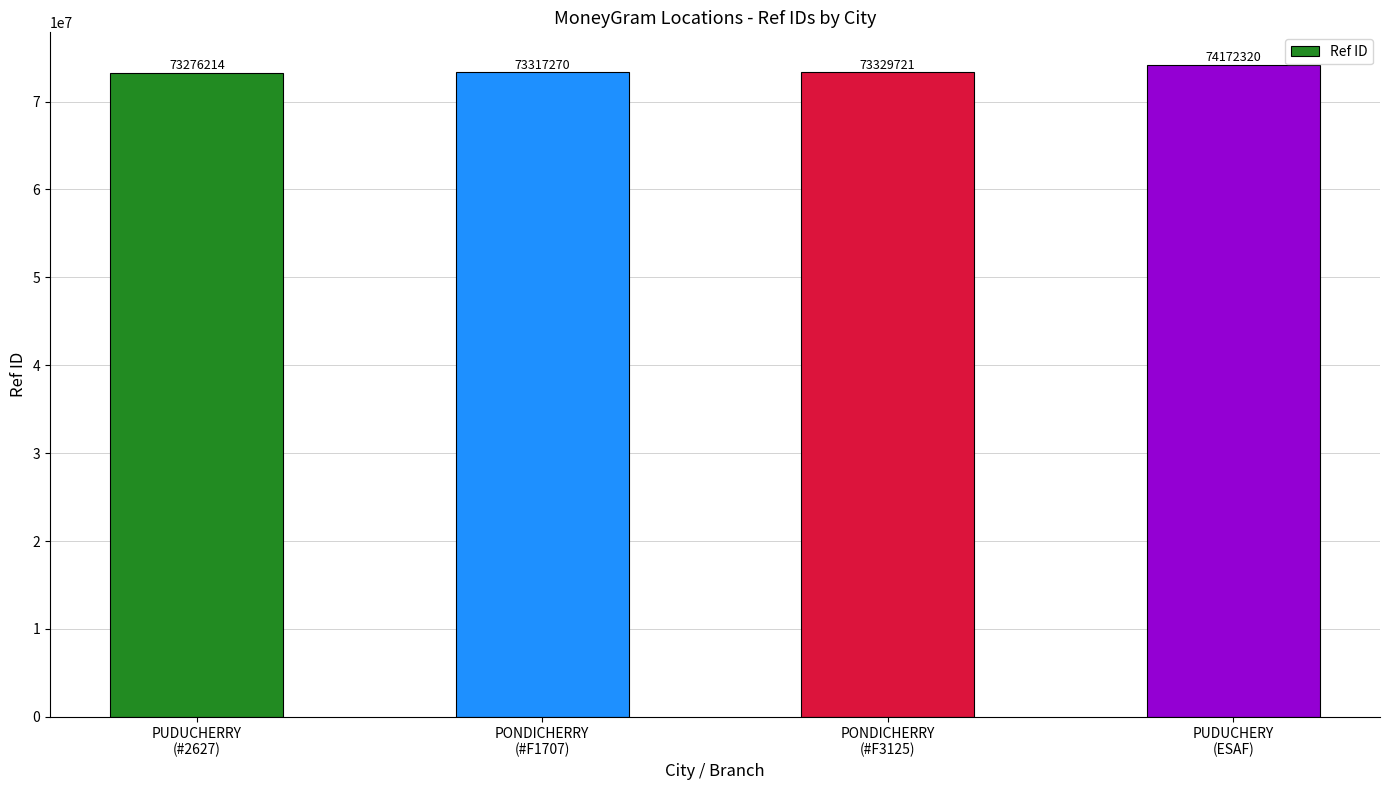

What is the smallest value displayed?

73276214